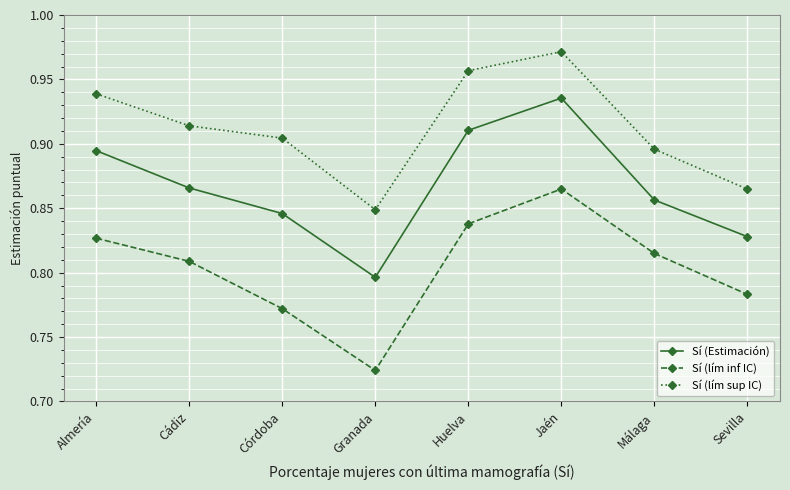

What is the difference between the second highest and minimum values in the Sí (lím sup IC) series?

0.1